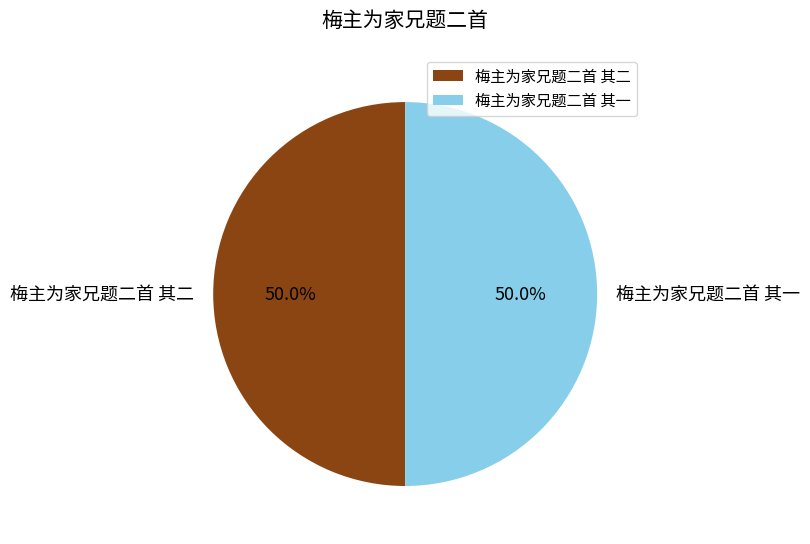

To the nearest percent, what portion does 梅主为家兄题二首 其二 represent?

50%